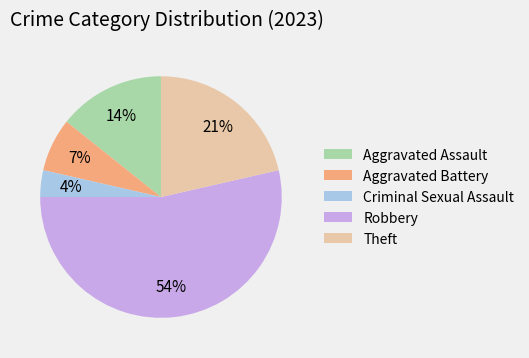

Does Robbery represent more than half of the total?

Yes